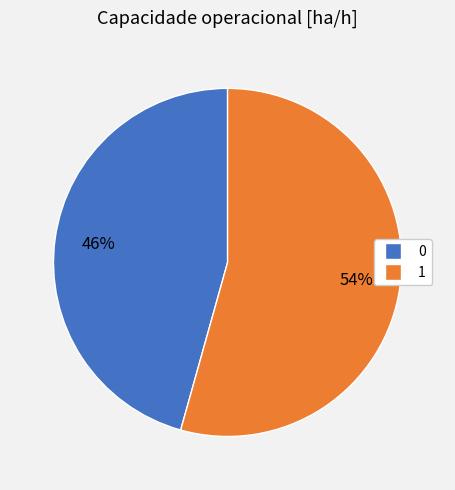

Is the sum of 0 and 1 greater than half?

Yes